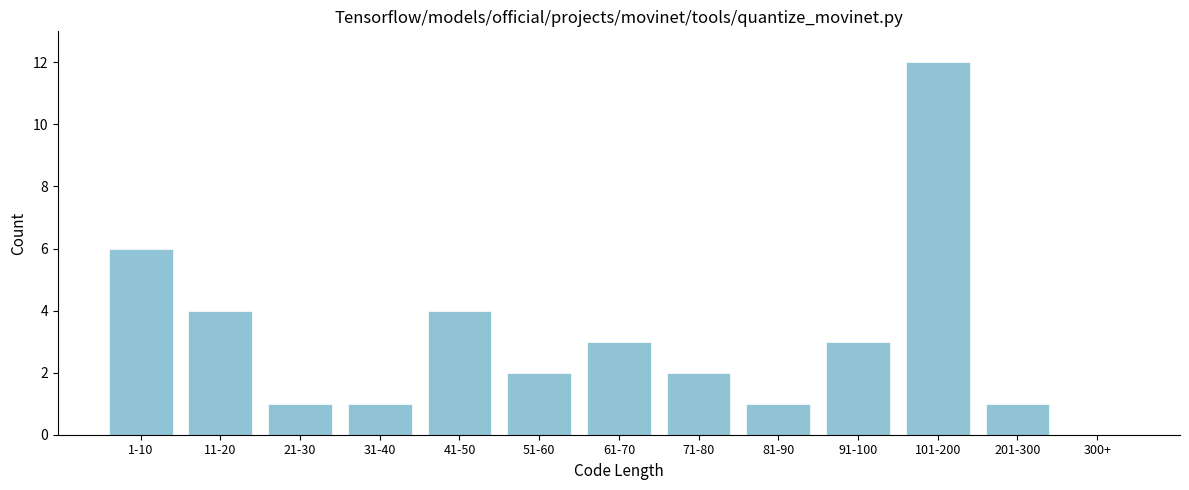

Reading right to left, transcribe all the data shown in this chart.

300+=0	201-300=1	101-200=12	91-100=3	81-90=1	71-80=2	61-70=3	51-60=2	41-50=4	31-40=1	21-30=1	11-20=4	1-10=6